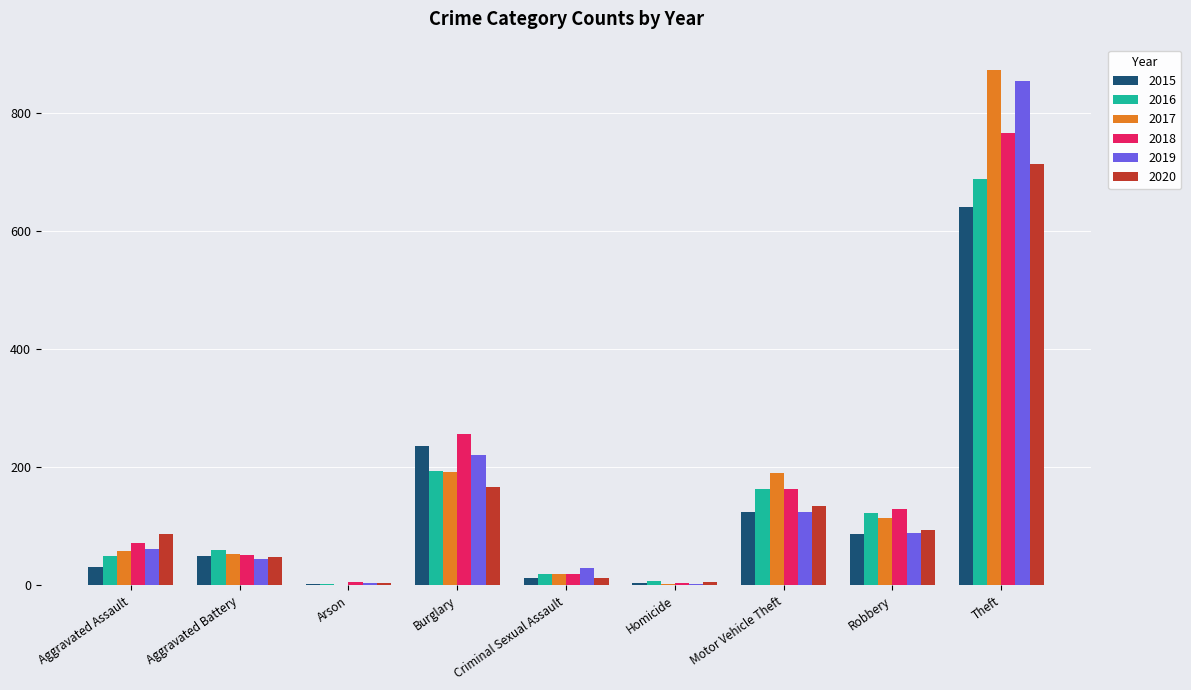

Read the 2019 value at Homicide.

3